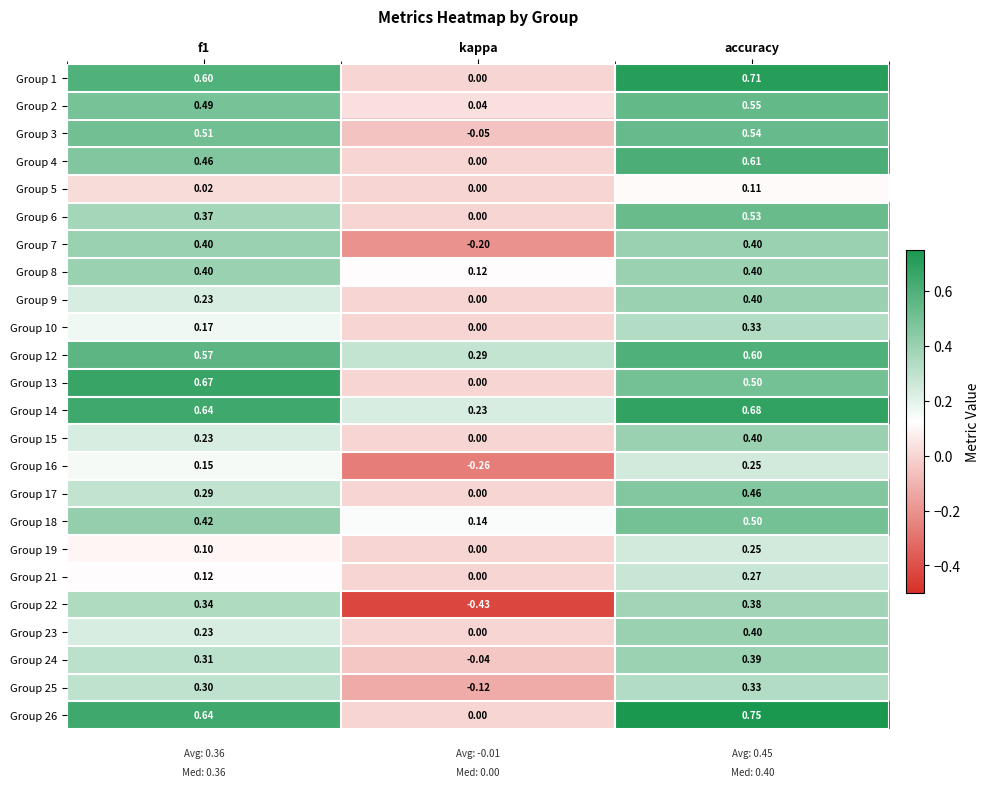

Which category has the lowest value in the Group 8 series?

kappa